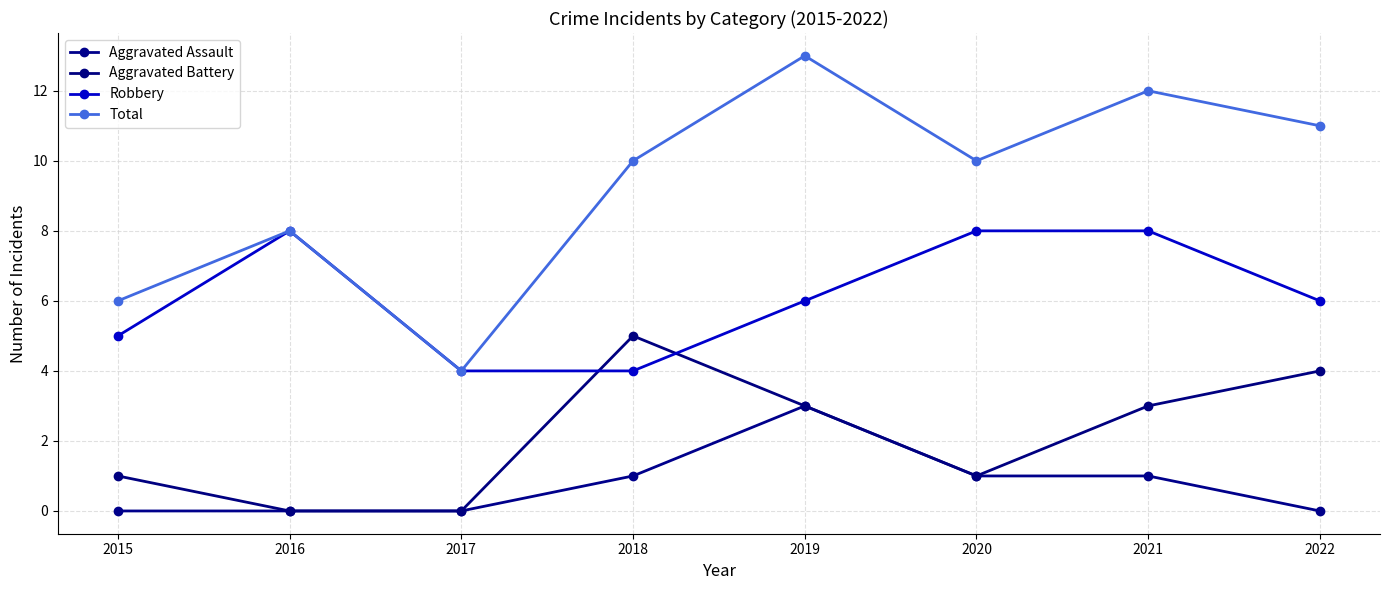

What is the difference between the Aggravated Assault values at 2019 and 2015?

3